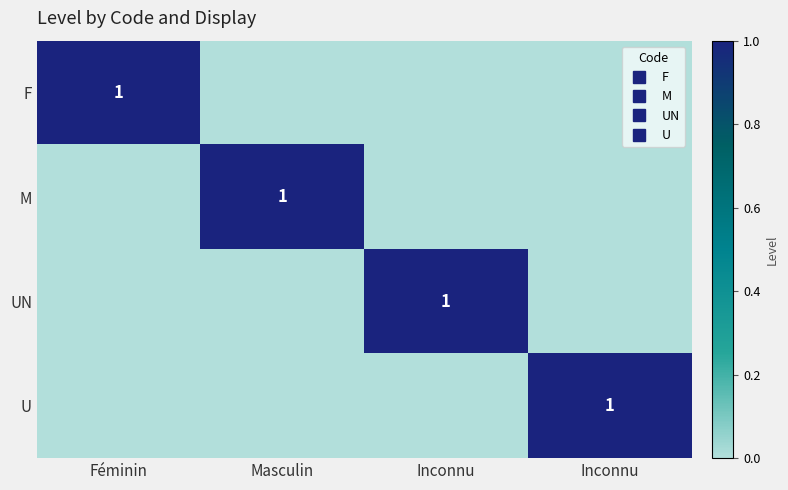

True or false: U has a value of 1 at Inconnu.

True